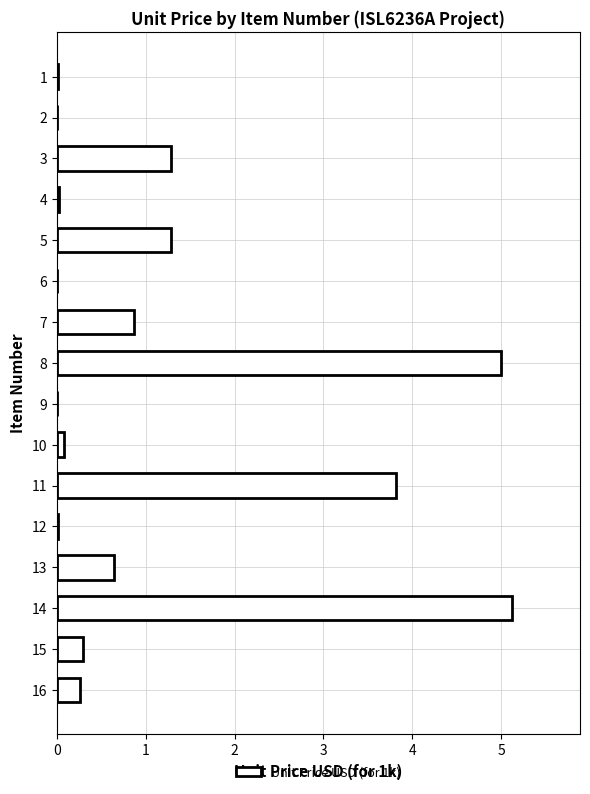

True or false: the data shows 0.0 at 1.

True